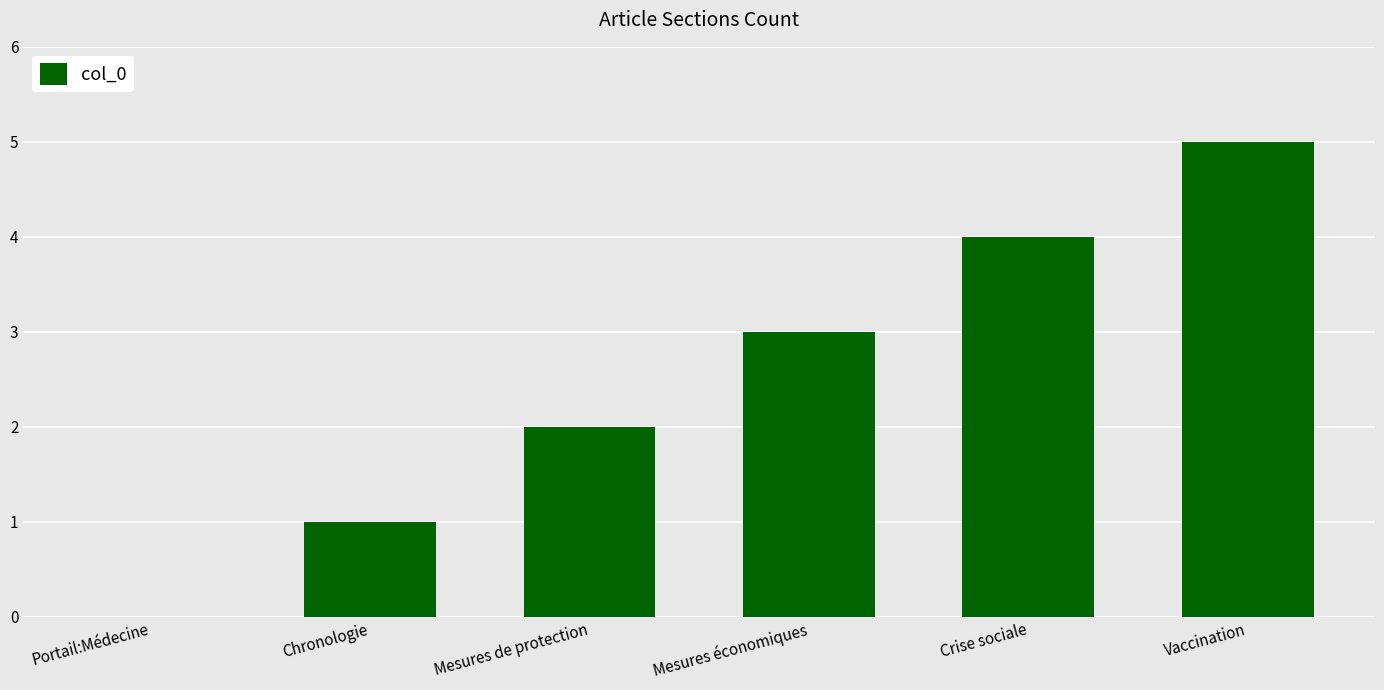

Reading left to right, list all the values displayed in this chart.

0	1	2	3	4	5